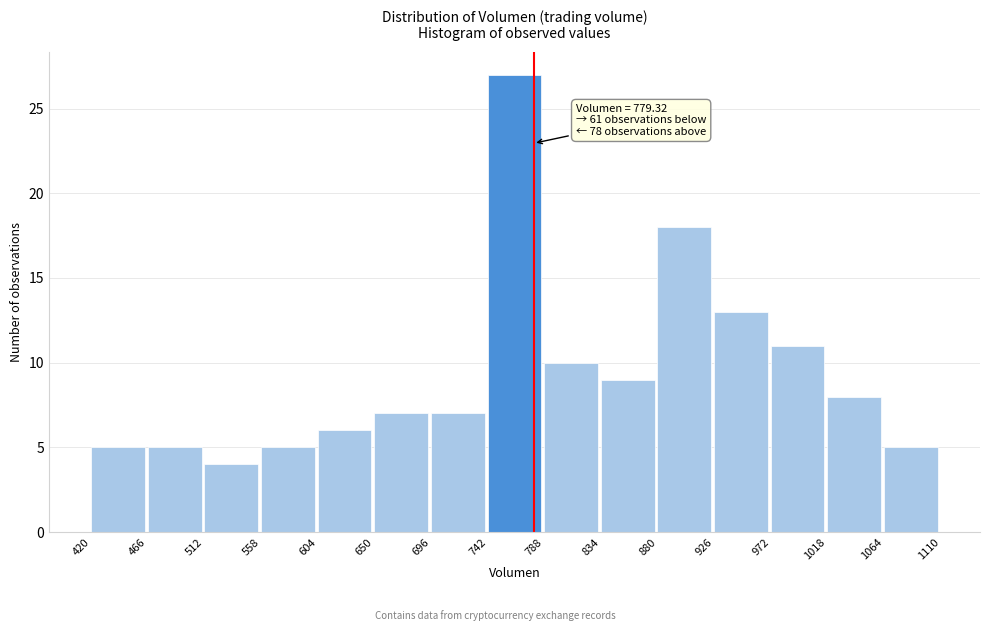

Which range on the x-axis has the tallest bar?

742 to 788